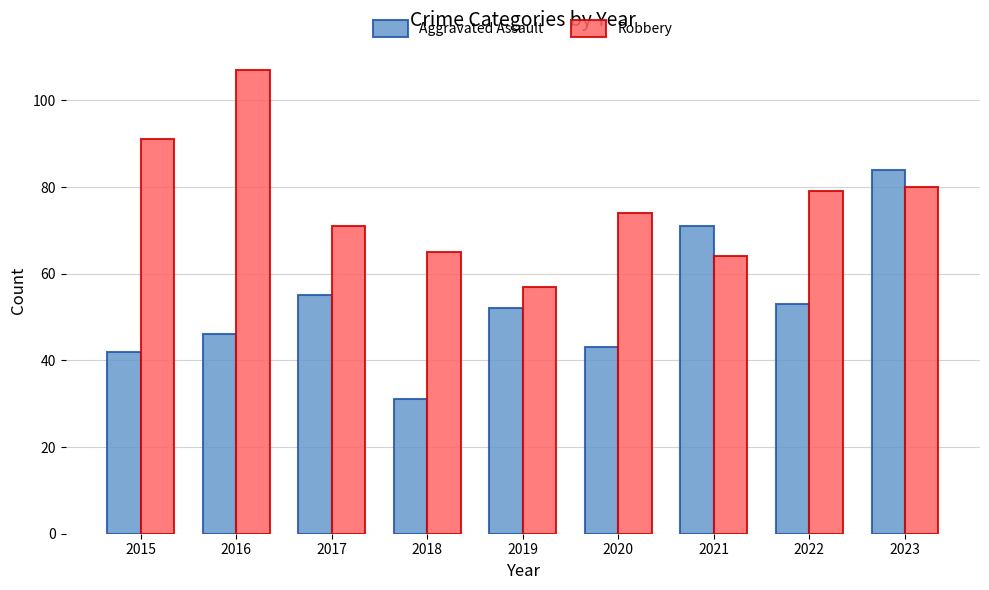

What are all the series names shown in the legend?

Aggravated Assault, Robbery